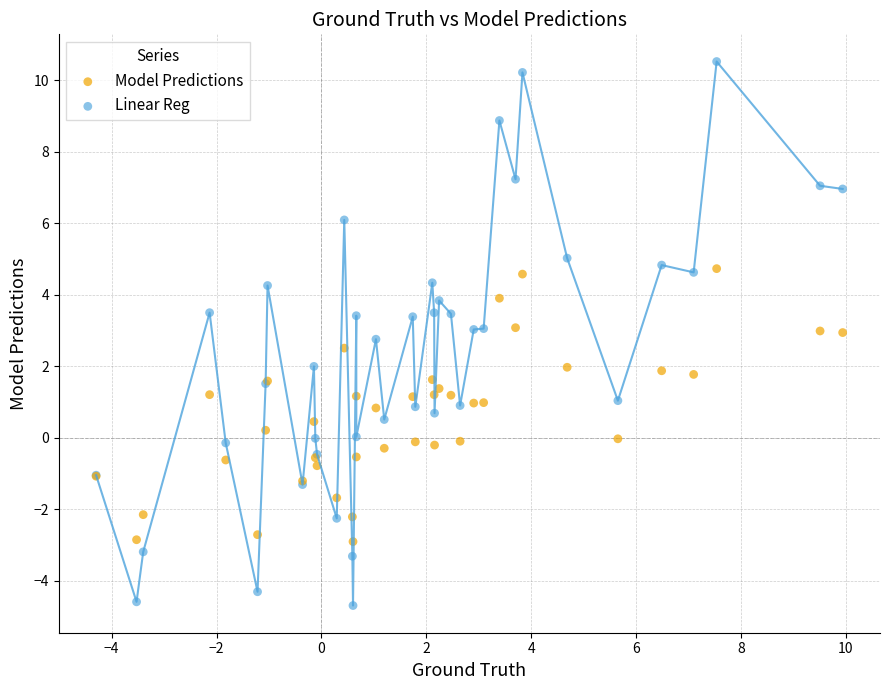

What are all the series names shown in the legend?

Model Predictions, Linear Reg